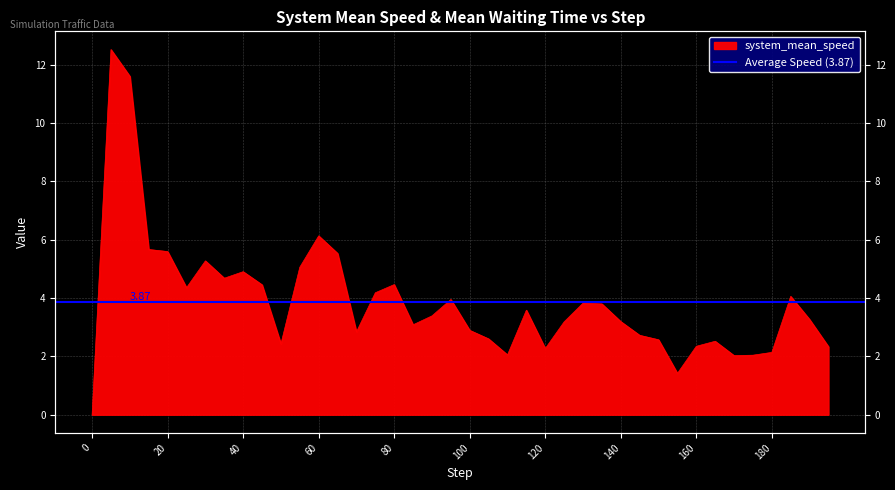

Which has a higher value, 0.0 or 55.0?

55.0